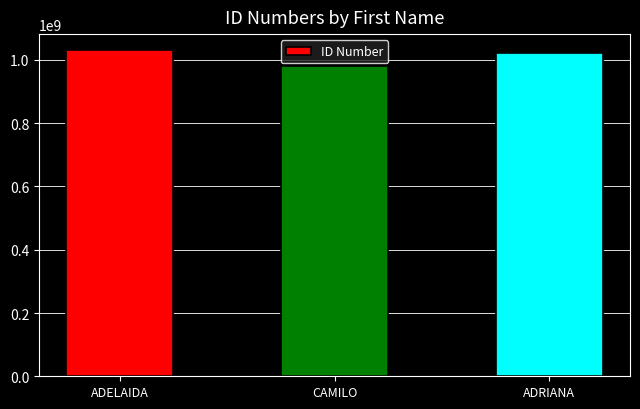

Are the bars grouped side by side (vs. stacked)?

No